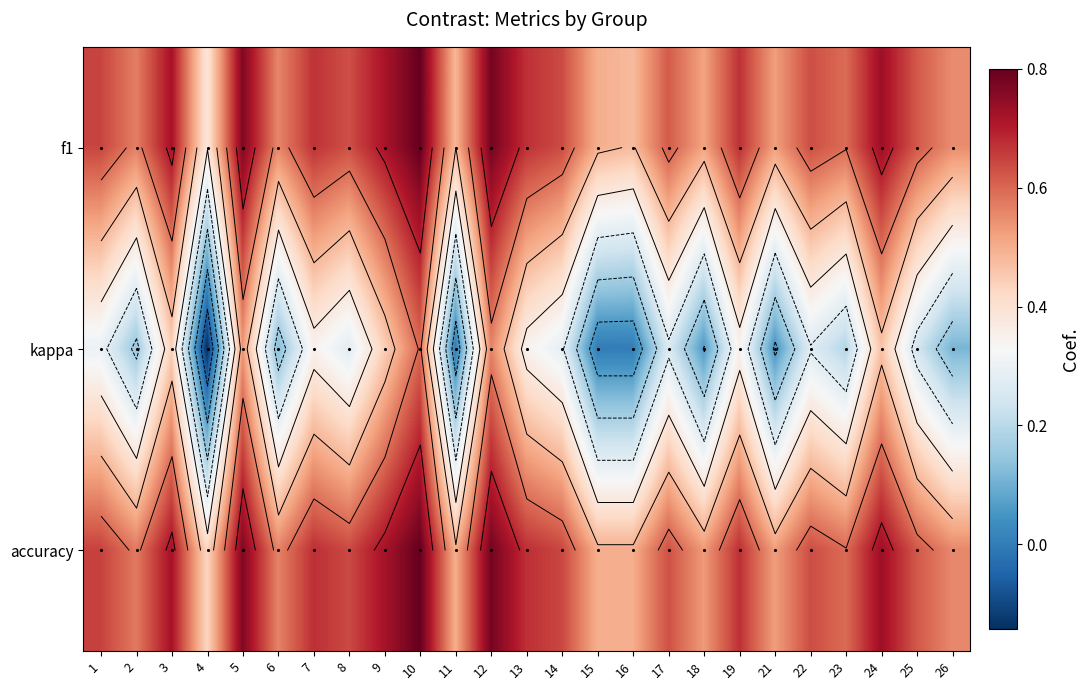

What is the sum of all accuracy values?

15.6